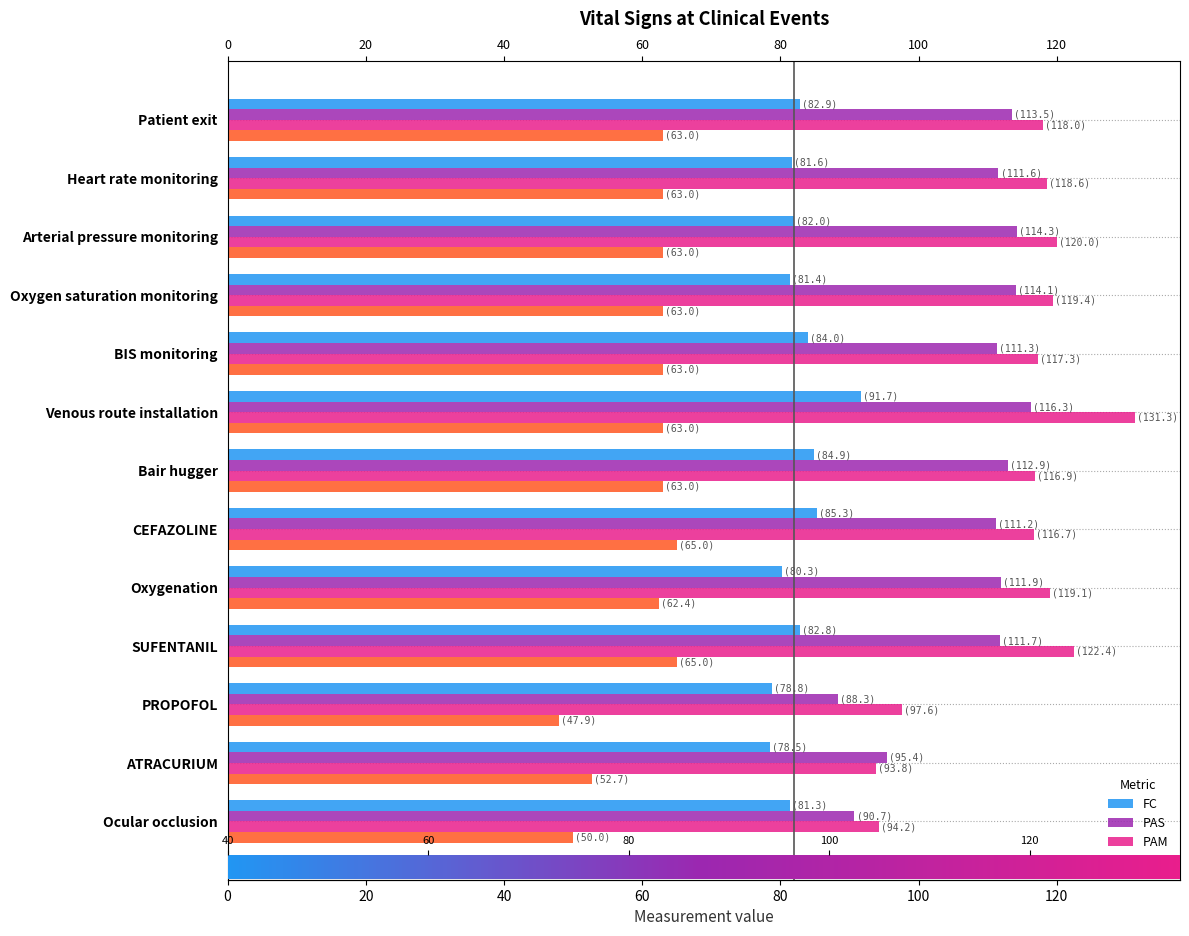

How many distinct data groups are displayed?

4